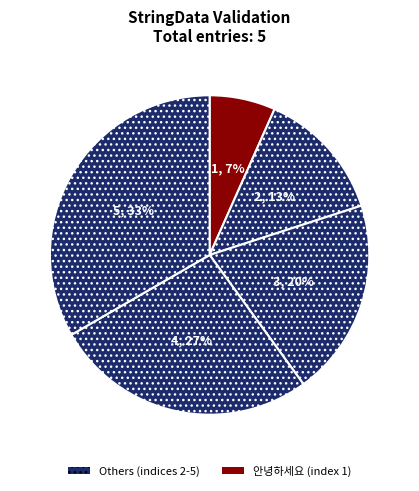

How many segments does this pie chart have?

5